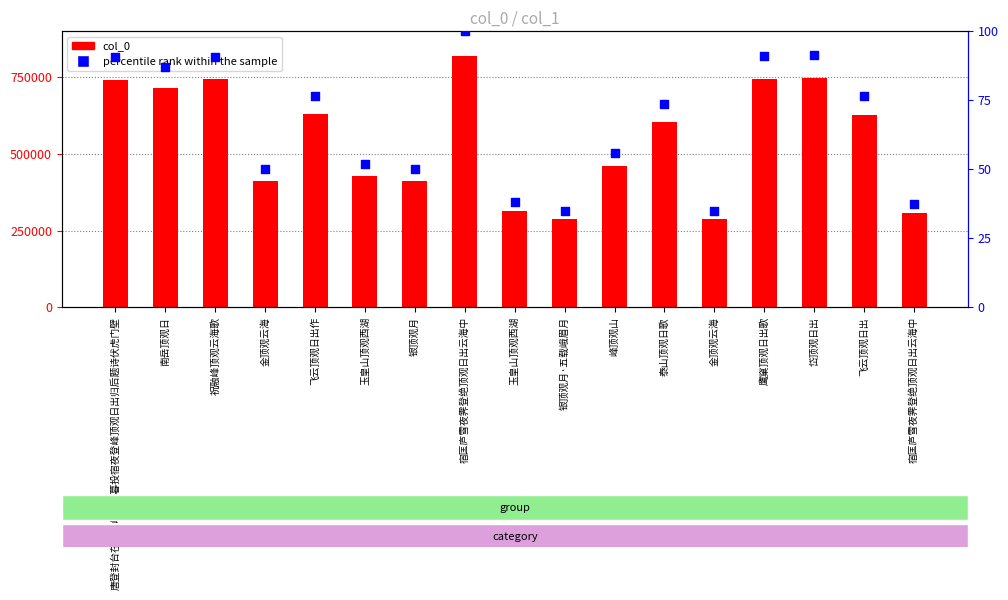

At how many categories does at least one series exceed 436123?

10